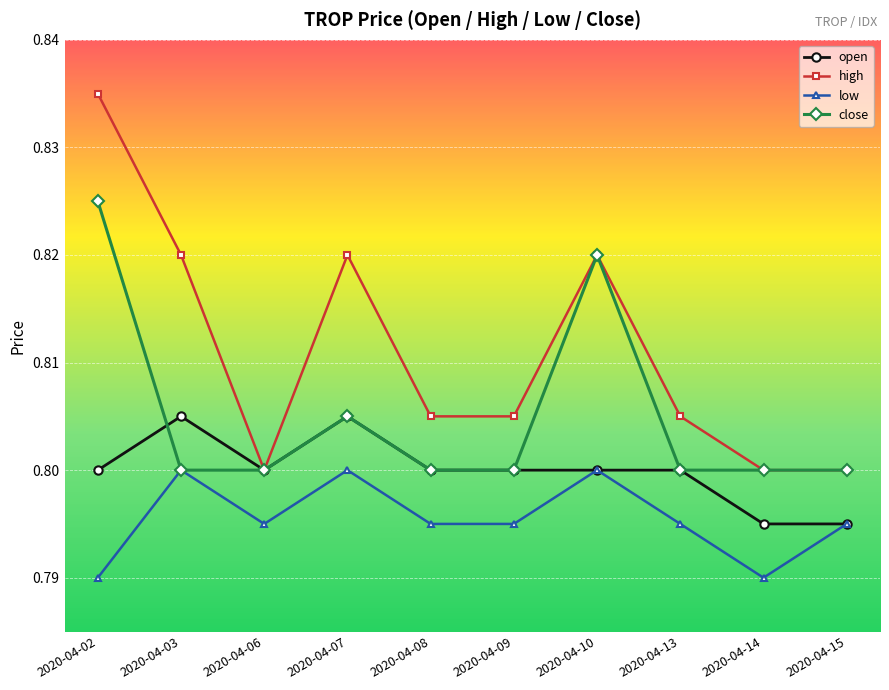

Does the chart display data point markers on the line(s)?

Yes